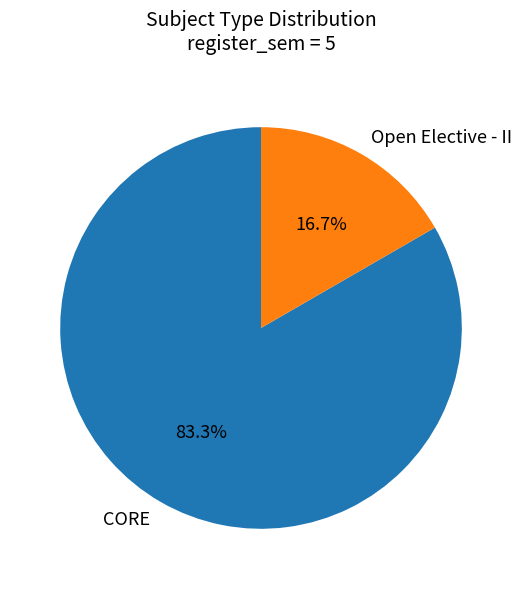

True or false: Open Elective - II accounts for 11% of the total.

False